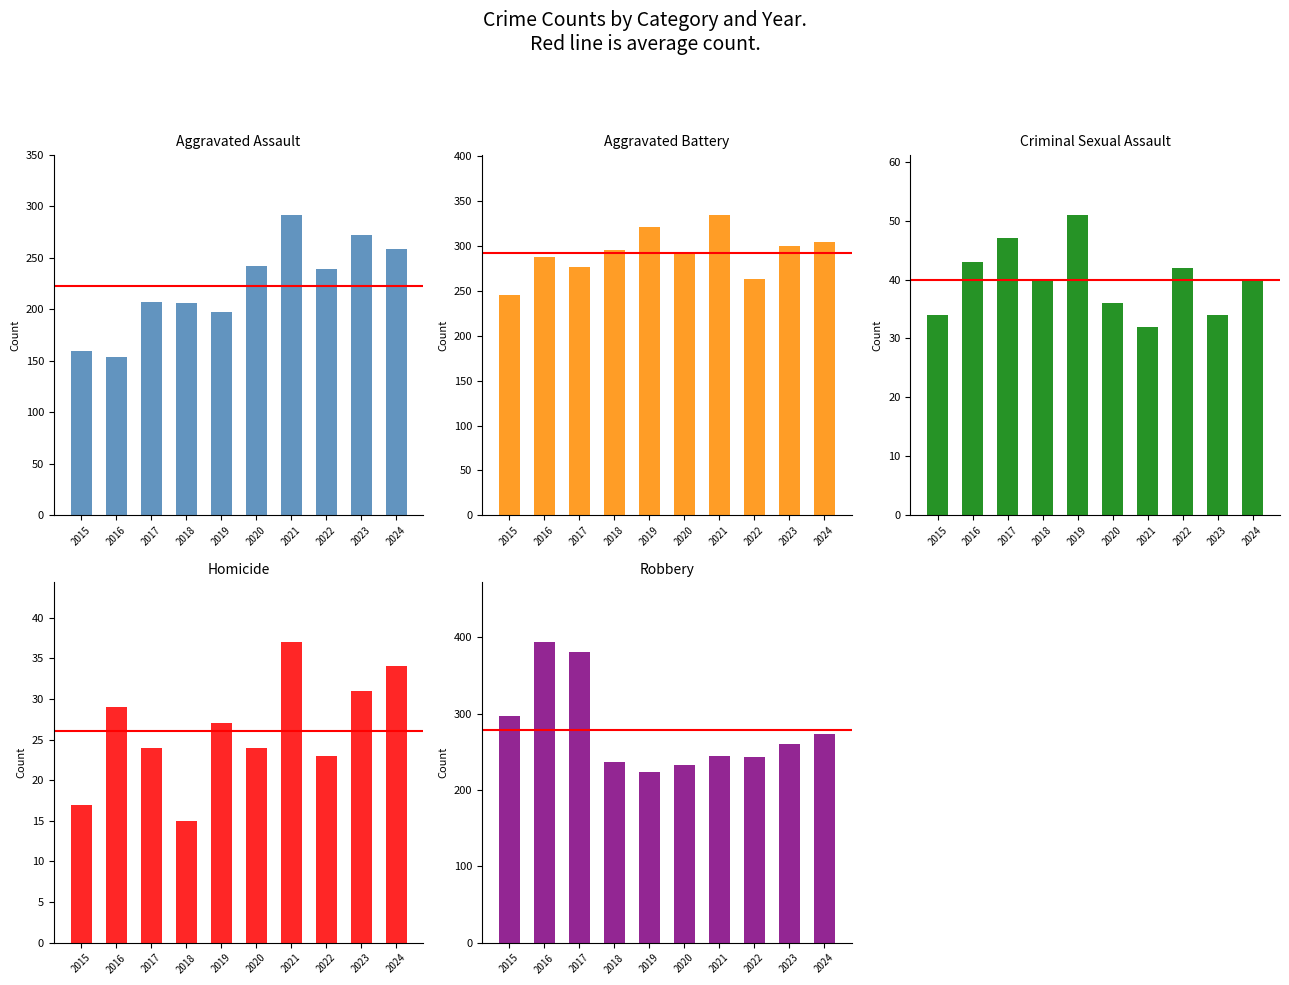

What is the value of the Aggravated Battery bar at the 1st from the left?

246